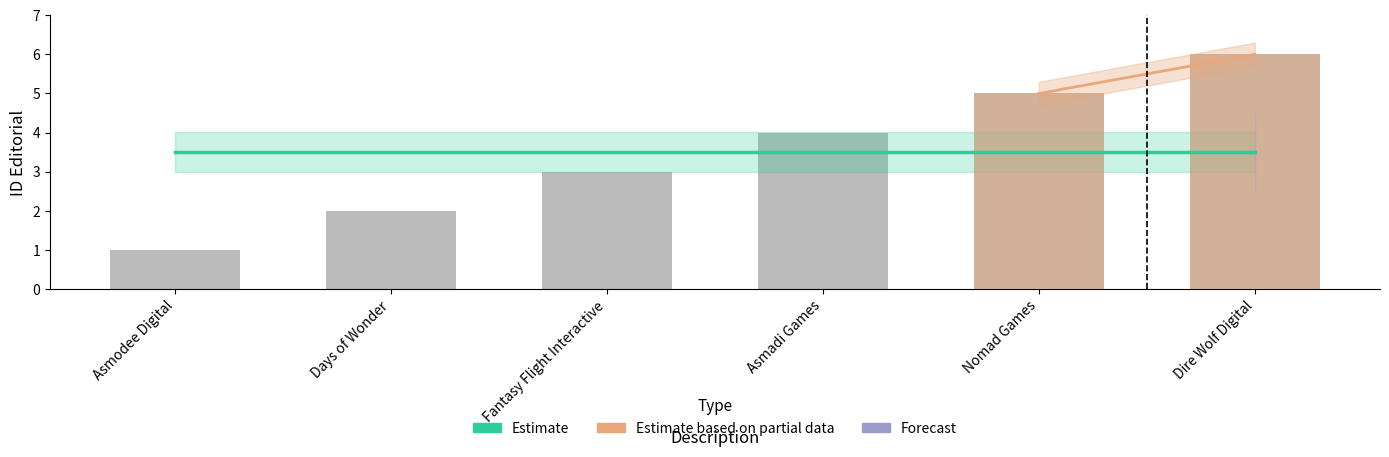

How many values are between 2 and 5?

4